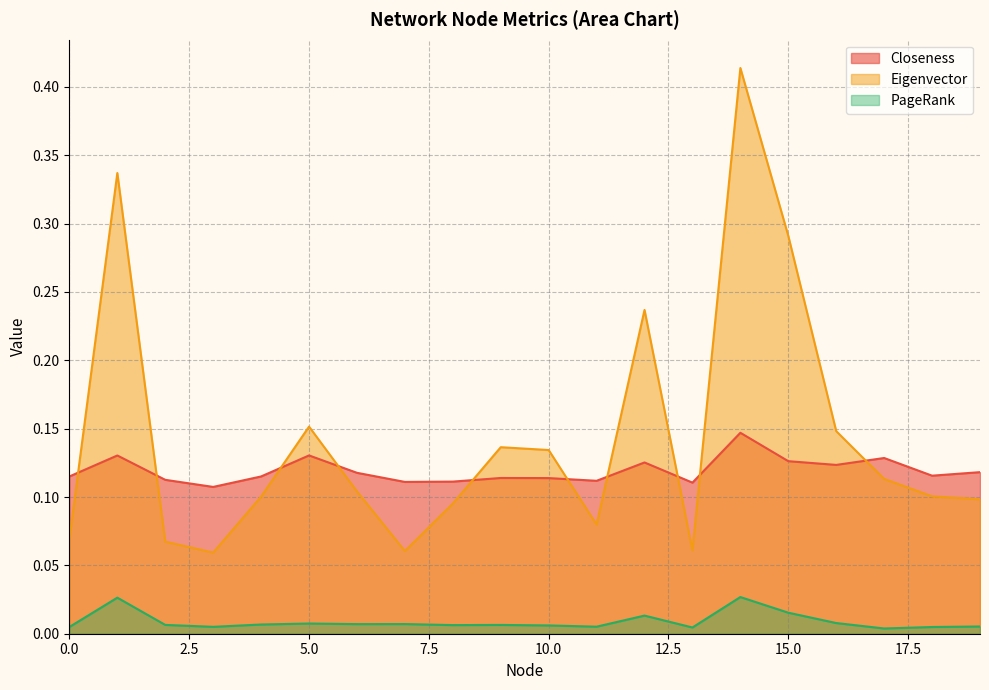

Does the chart display data point markers on the line(s)?

No